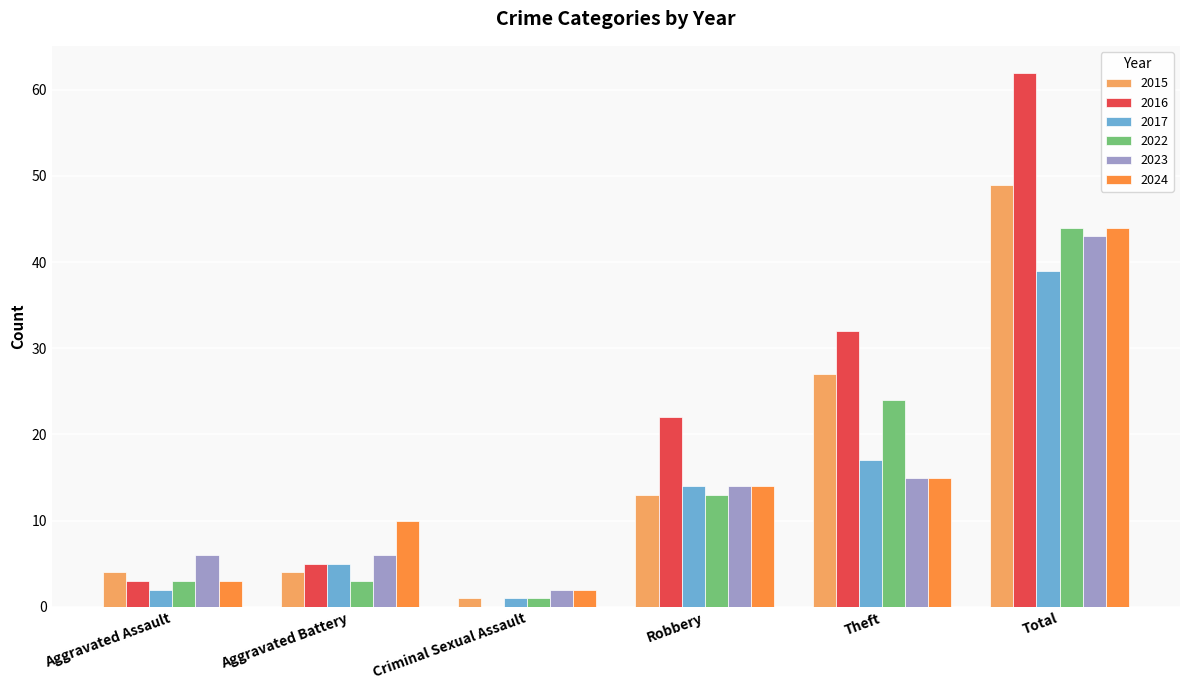

Is the value of 2023 at Criminal Sexual Assault greater than the value of 2022 at Aggravated Battery?

No